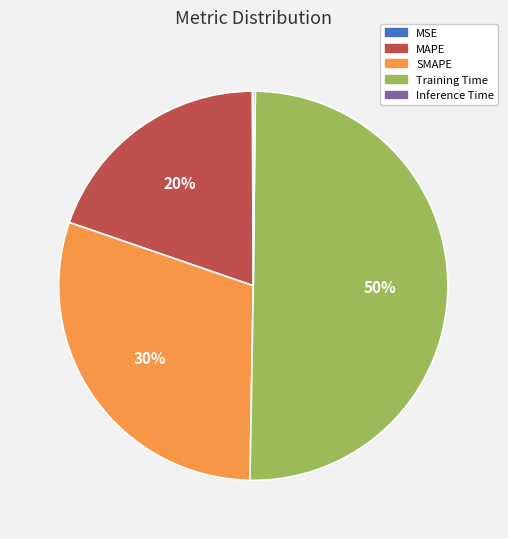

What is the largest slice in the pie chart?

Training Time